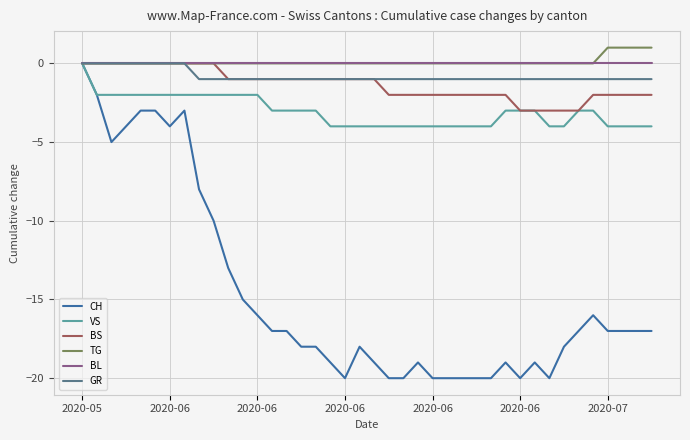

What is the minimum value for VS?

-4